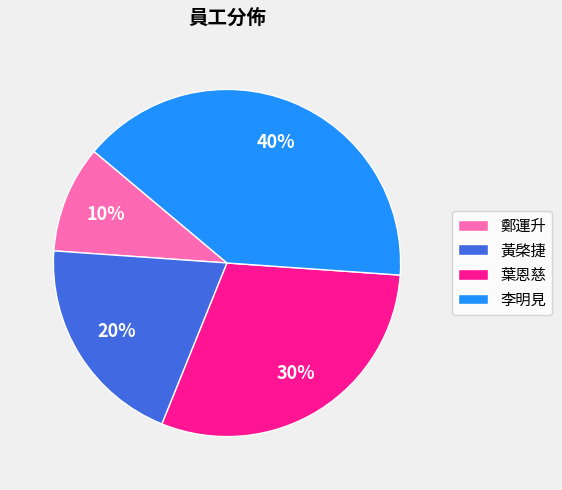

To the nearest percent, what portion does 鄭運升 represent?

10%